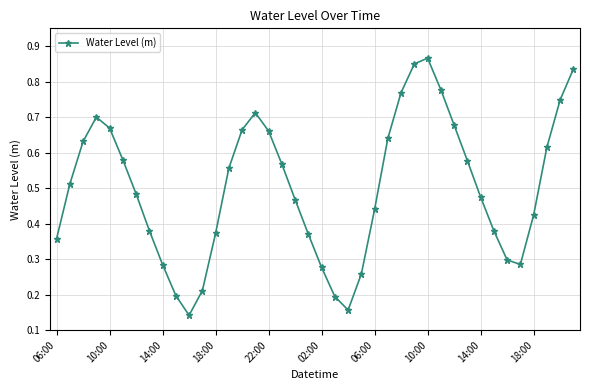

Does the chart display data point markers on the line(s)?

Yes